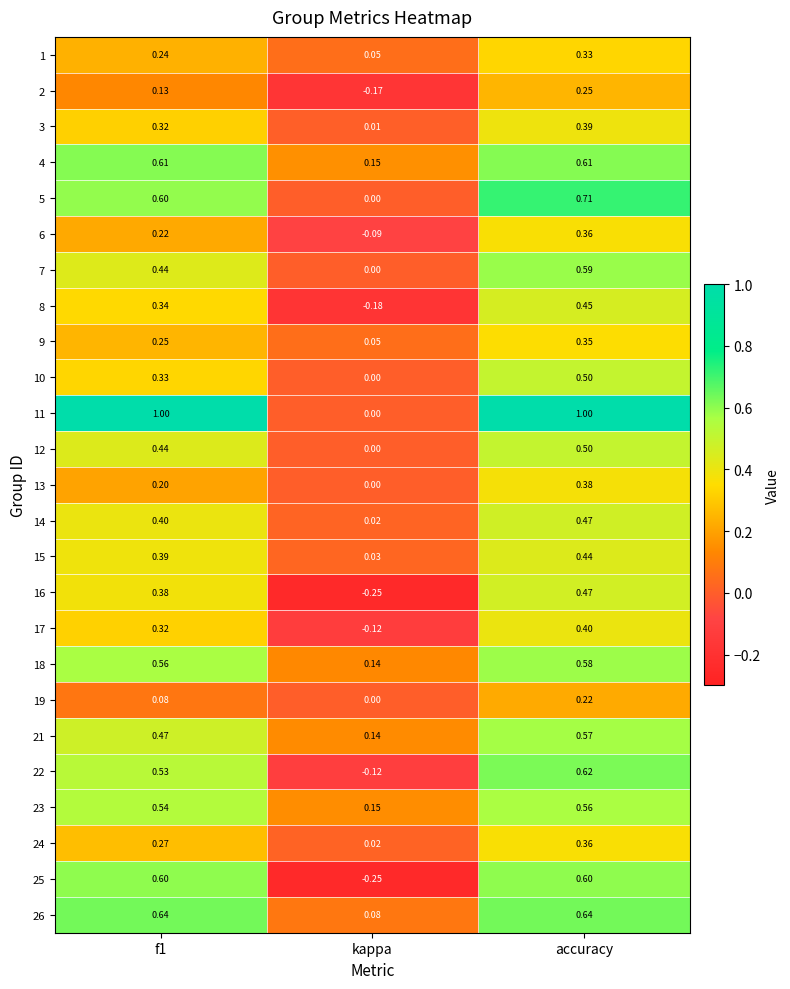

Which category has the lowest value across all series?

kappa